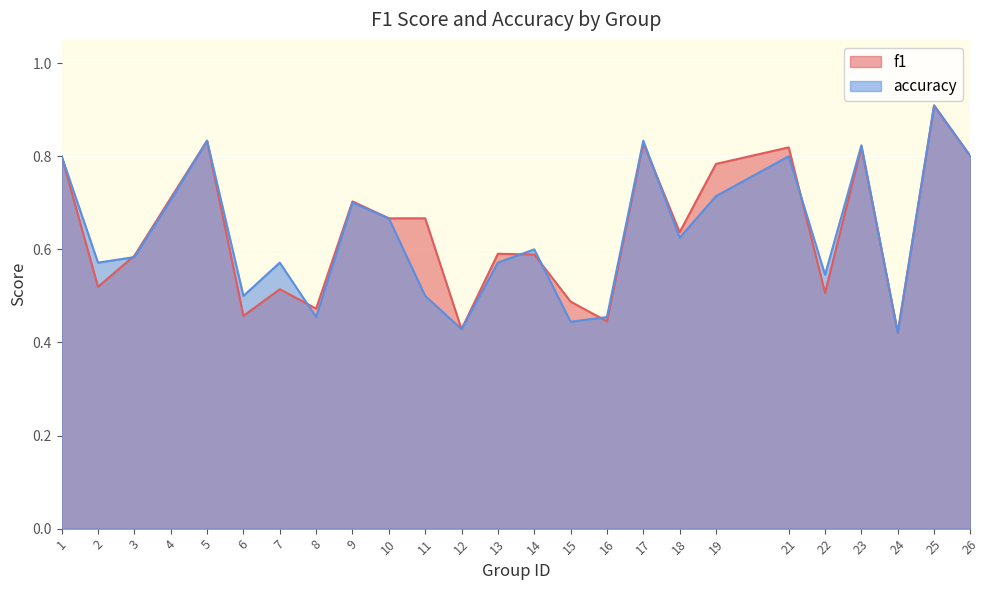

At which label is accuracy closest to 0?

24